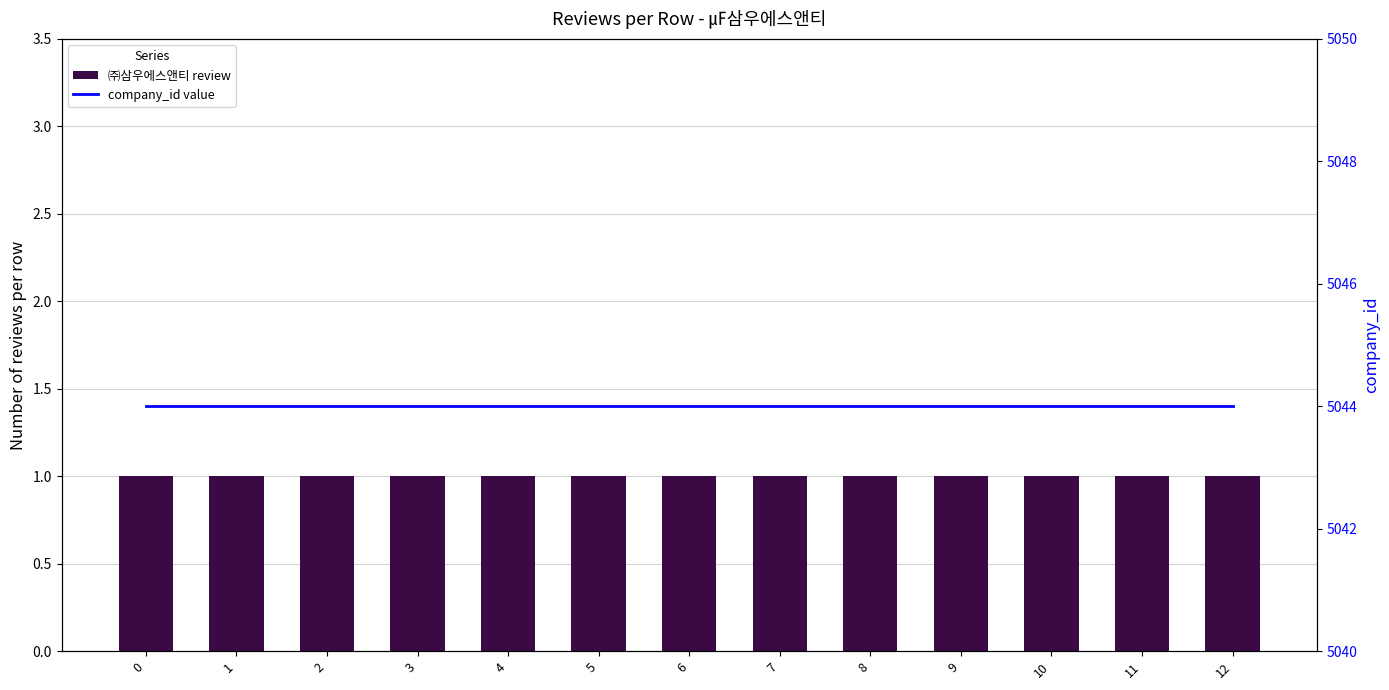

What is the maximum value for ㈜삼우에스앤티 review?

1